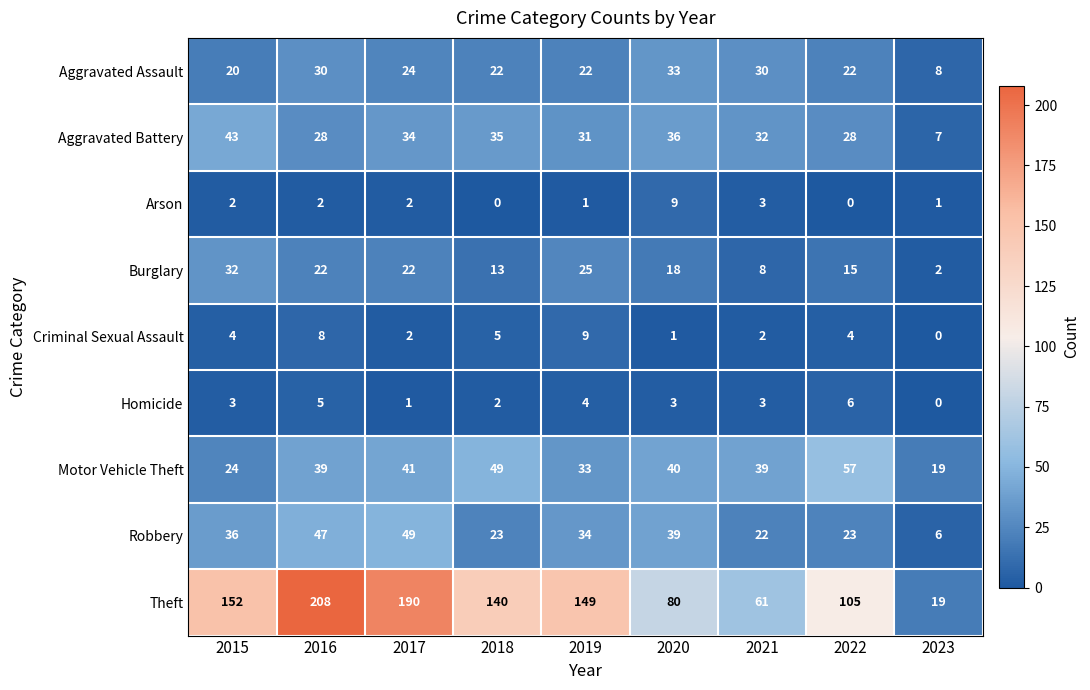

Rank the series at 2018 from lowest to highest value.

Arson, Homicide, Criminal Sexual Assault, Burglary, Aggravated Assault, Robbery, Aggravated Battery, Motor Vehicle Theft, Theft